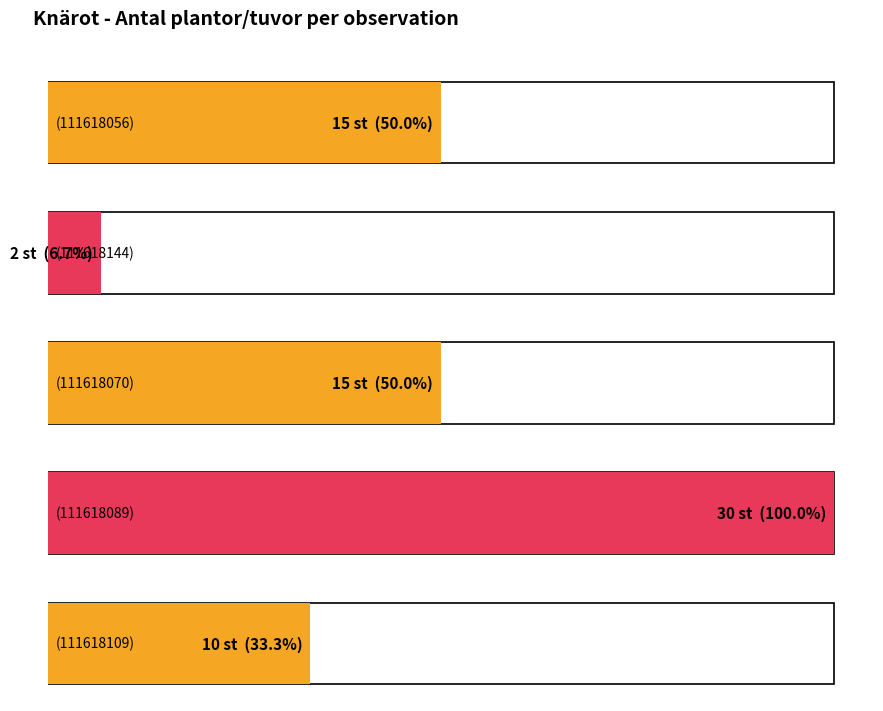

The value at Knärot (111618089) is 9. True or false?

False